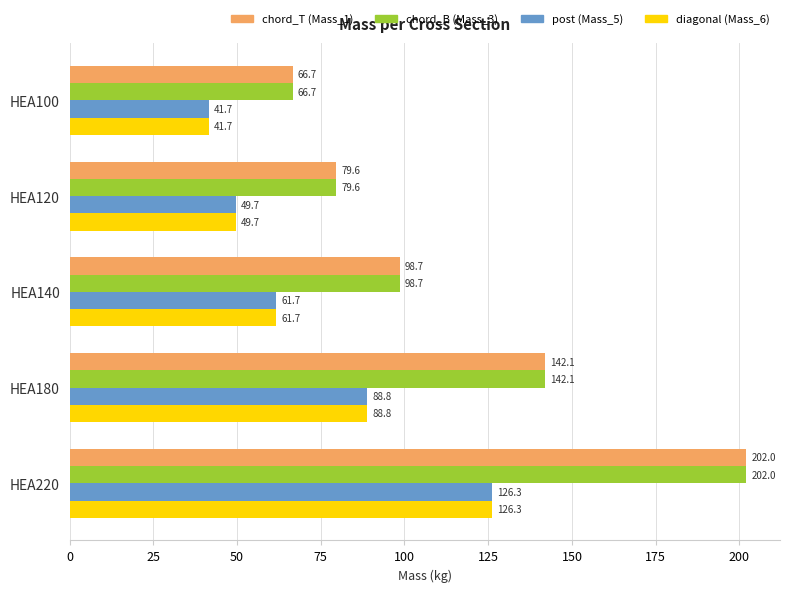

Read the chord_B (Mass_3) value at HEA180.

142.1